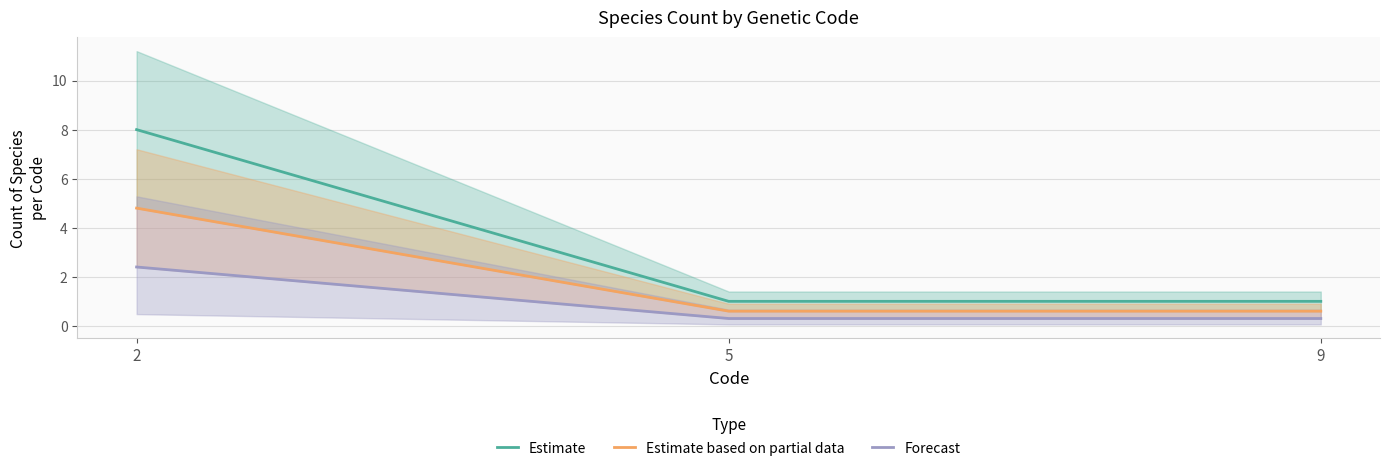

What is the minimum value for Forecast?

0.3